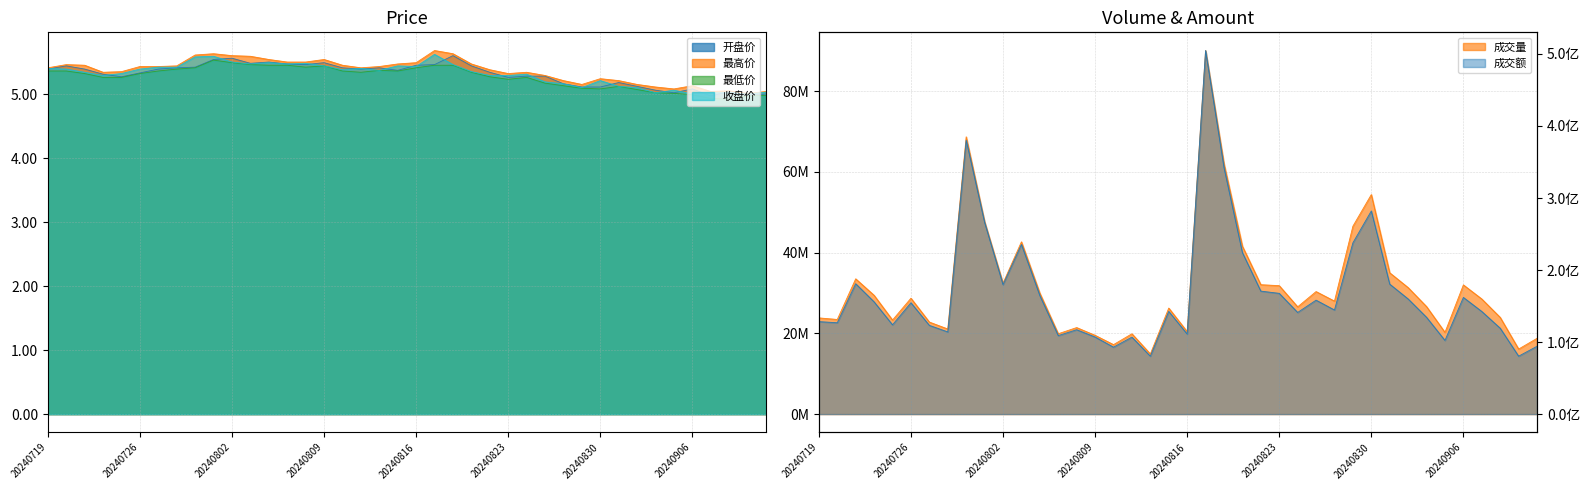

How many data points in 最低价 are less than 5?

5